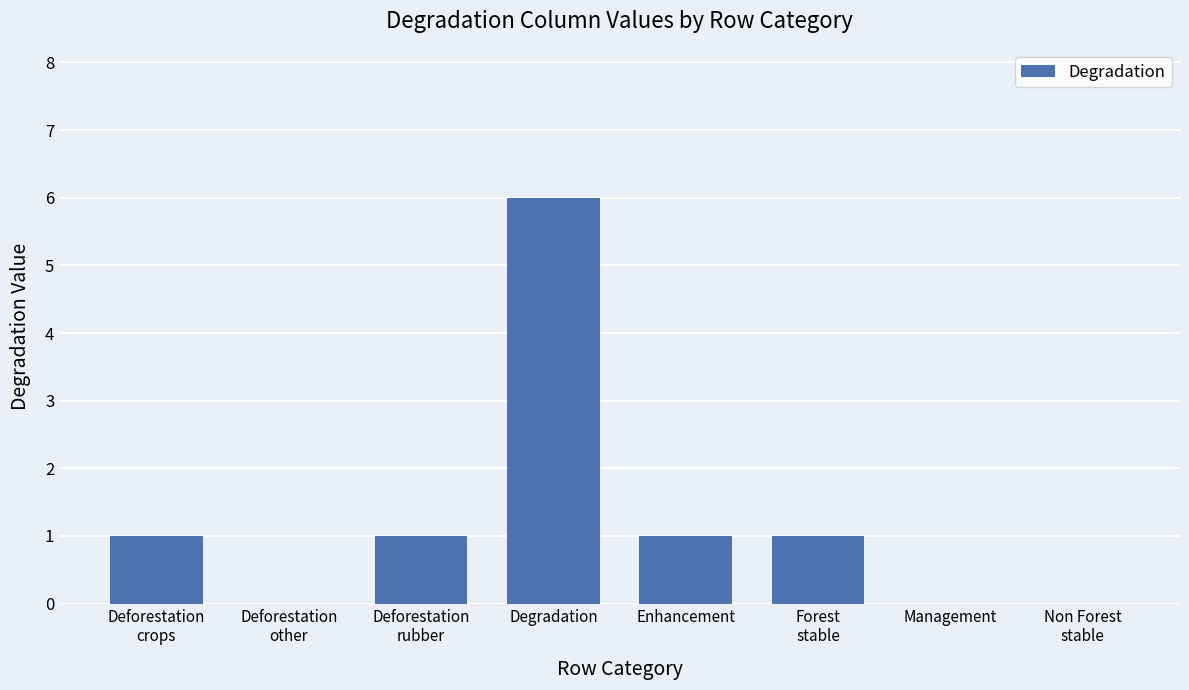

Count the number of data series in this chart.

1